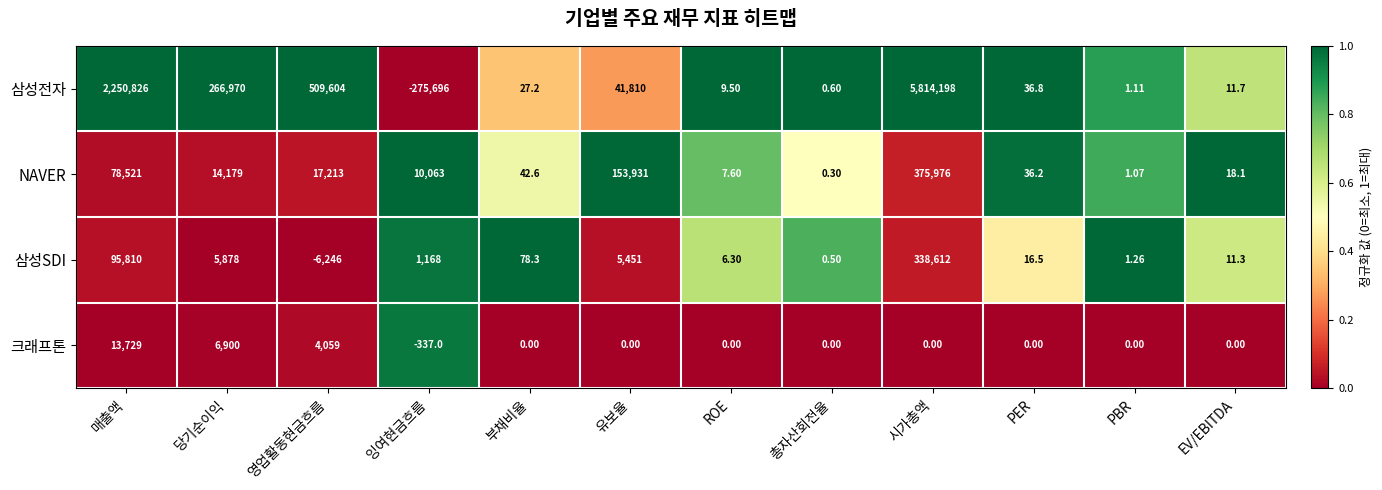

Count the number of categories in the chart.

12